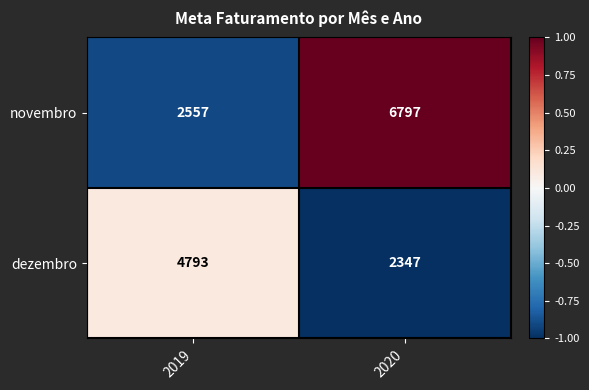

What is the approximate value of dezembro at 2019, to the nearest 100?

4800